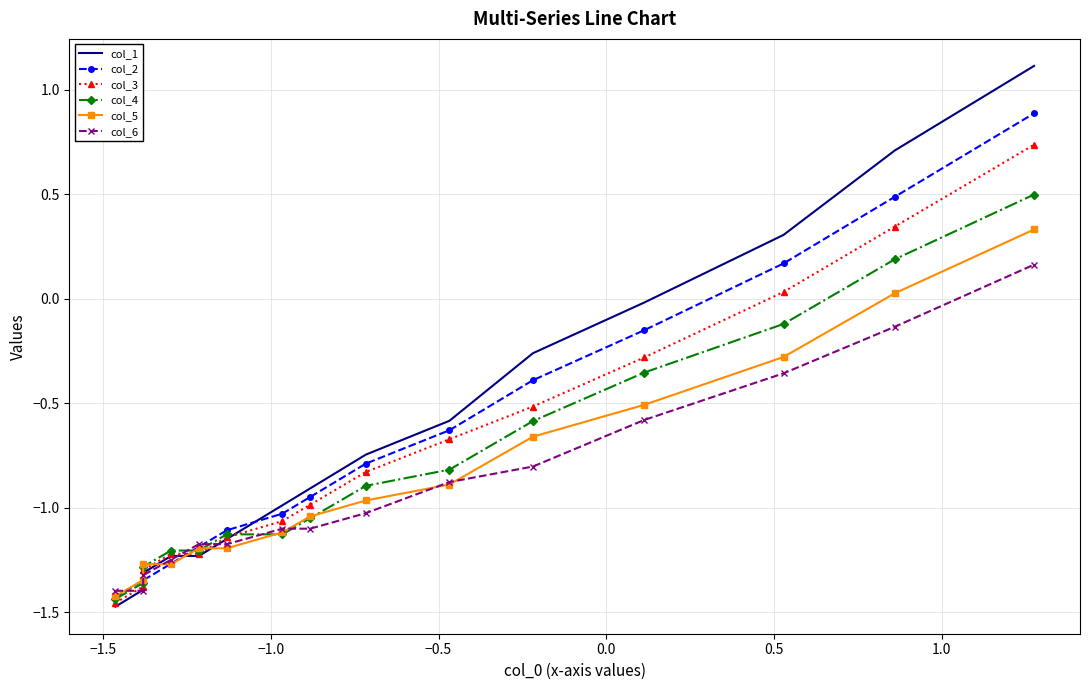

How many data points in col_2 are above 0?

3